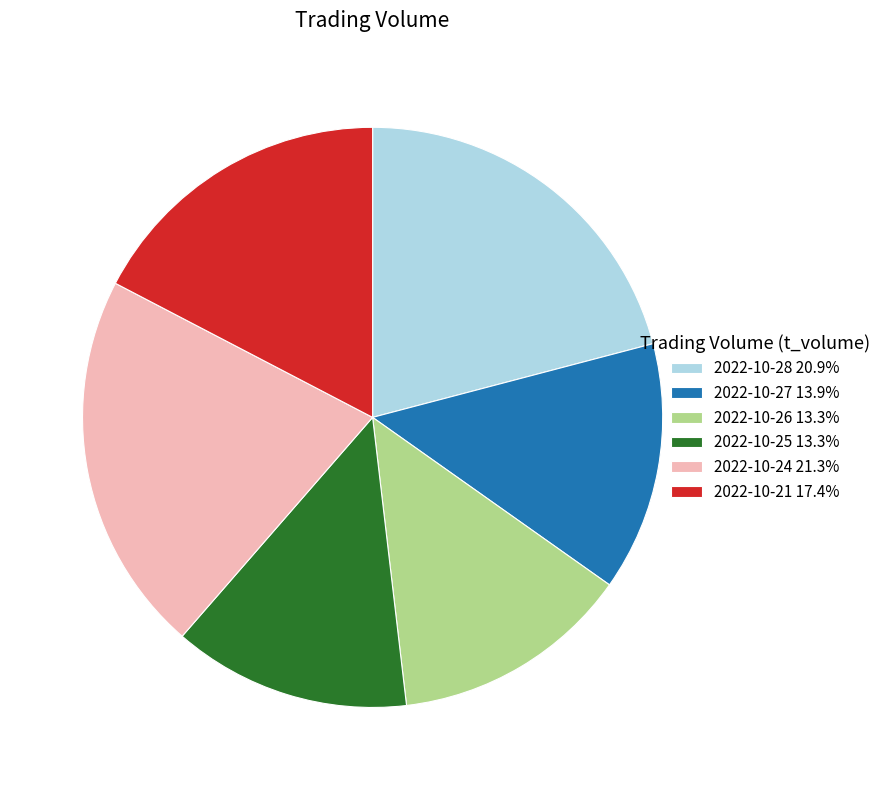

Combined, do 2022-10-25 13.3% and 2022-10-28 20.9% account for over 50%?

No